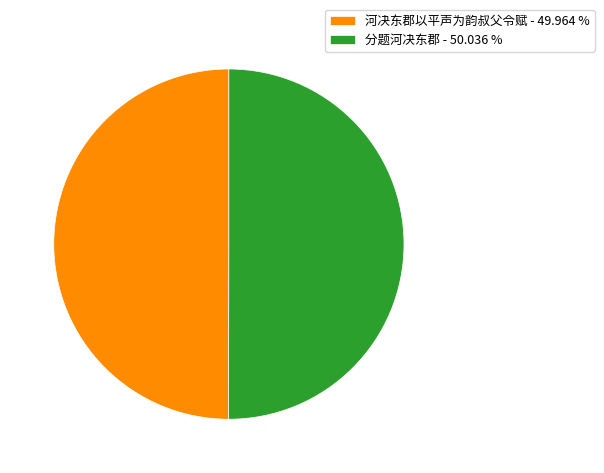

Is the sum of 分题河决东郡 - 50.036 % and 河决东郡以平声为韵叔父令赋 - 49.964 % greater than half?

Yes